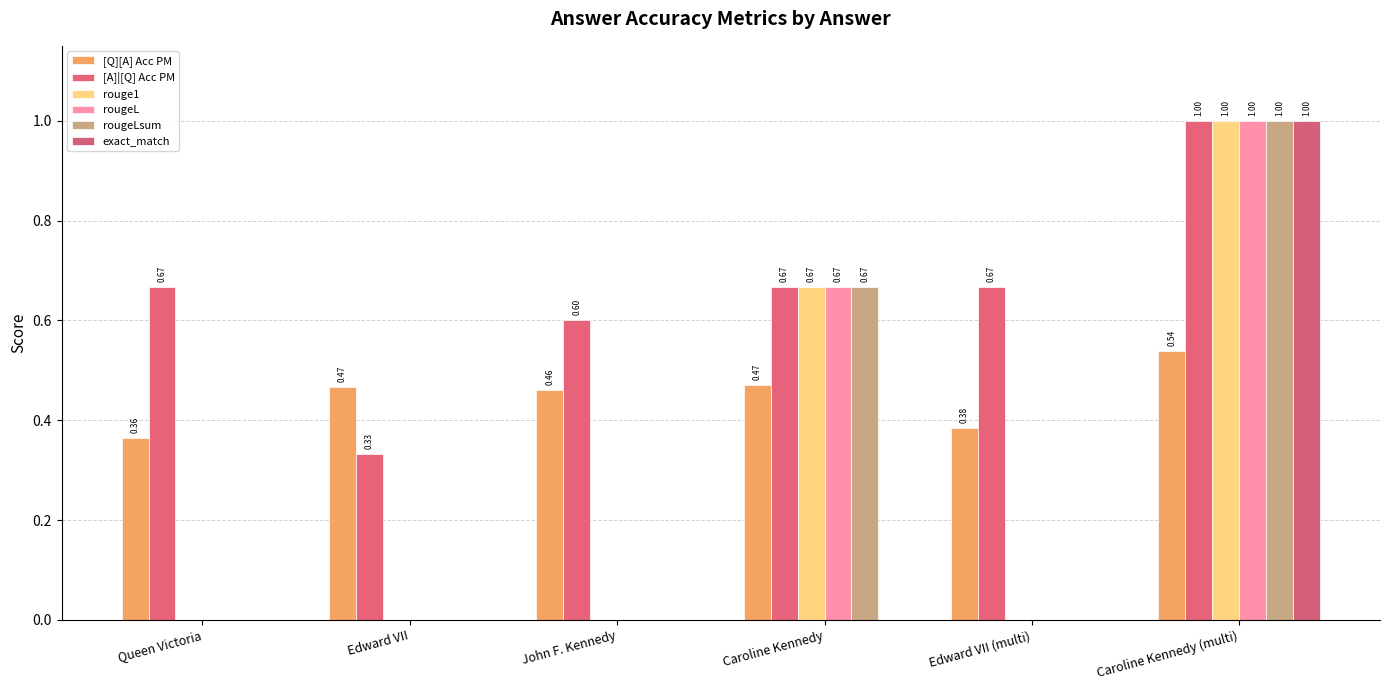

At which label is [A]|[Q] Acc PM closest to 0?

Edward VII